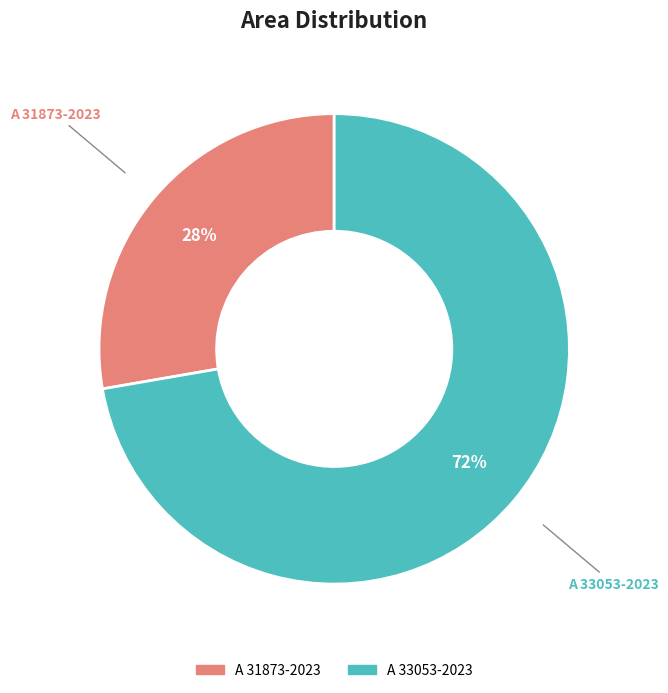

What is the largest slice in the pie chart?

A 33053-2023